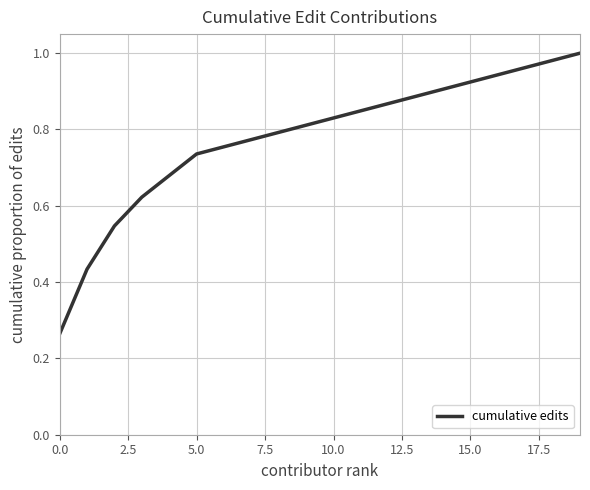

Is it true that the value at 15.0 is 0.2?

False